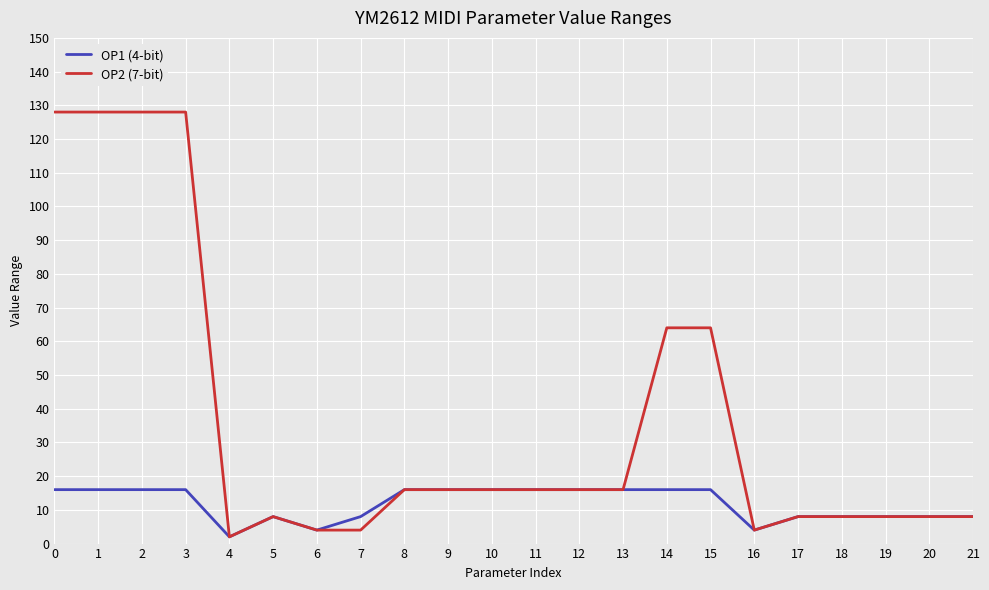

Is this an area chart (filled region under the line)?

No